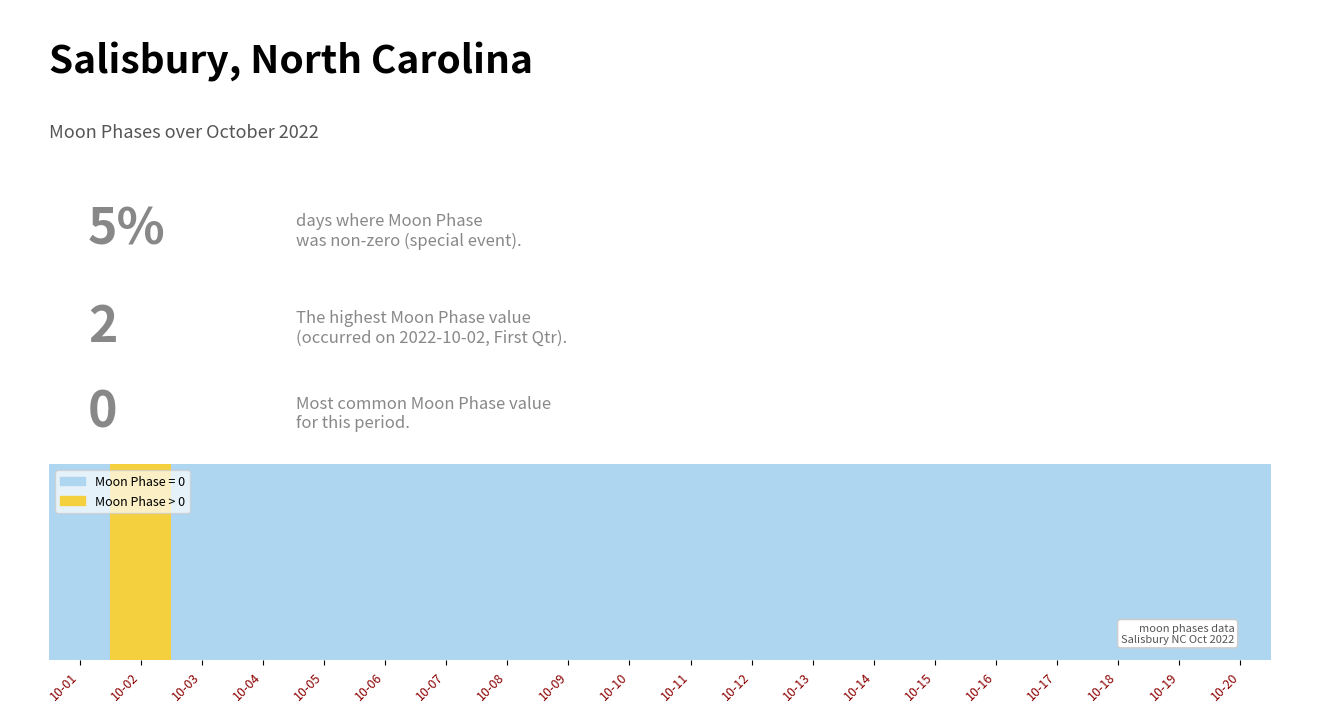

Rank the categories by value from lowest to highest.

2022-10-01, 2022-10-03, 2022-10-04, 2022-10-05, 2022-10-06, 2022-10-07, 2022-10-08, 2022-10-09, 2022-10-10, 2022-10-11, 2022-10-12, 2022-10-13, 2022-10-14, 2022-10-15, 2022-10-16, 2022-10-17, 2022-10-18, 2022-10-19, 2022-10-20, 2022-10-02